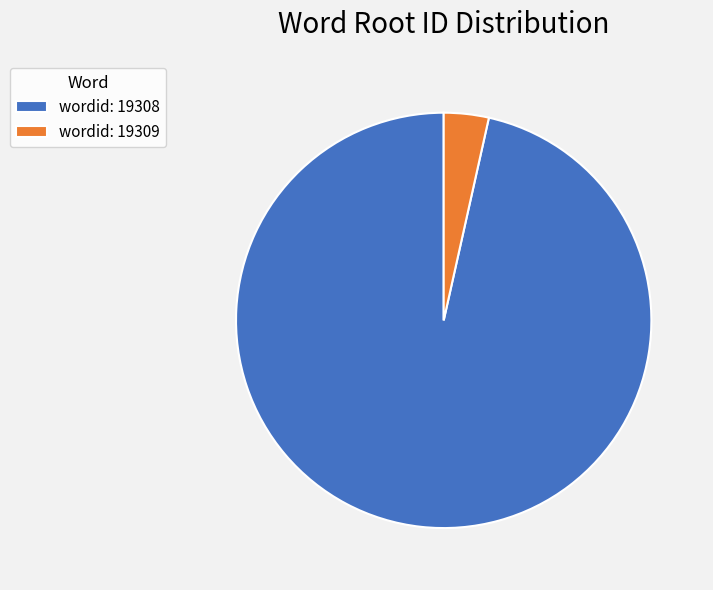

Do wordid: 19308 and wordid: 19309 together represent more than half of the pie?

Yes